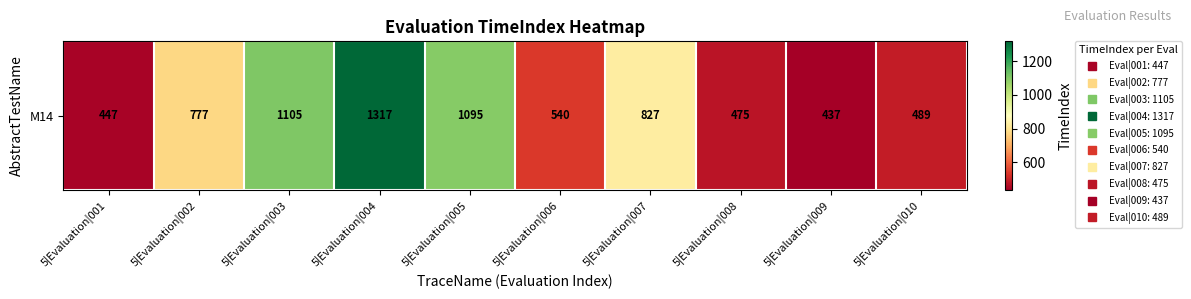

How many data points are less than 777?

5